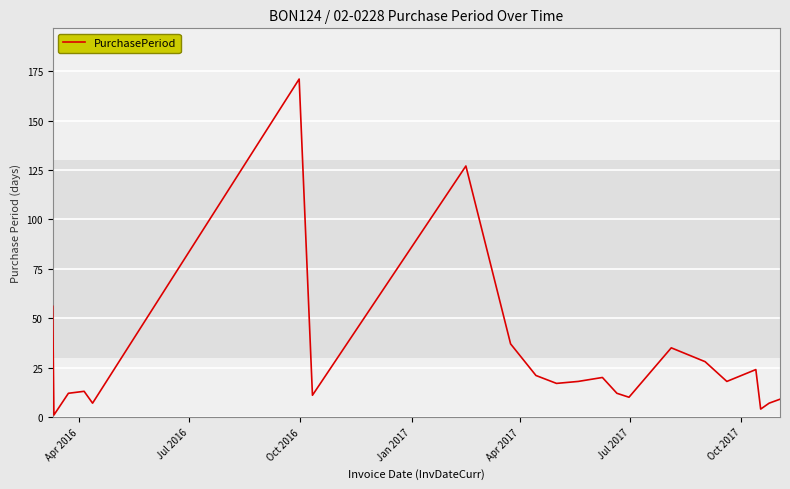

What is the maximum value shown in the chart?

171